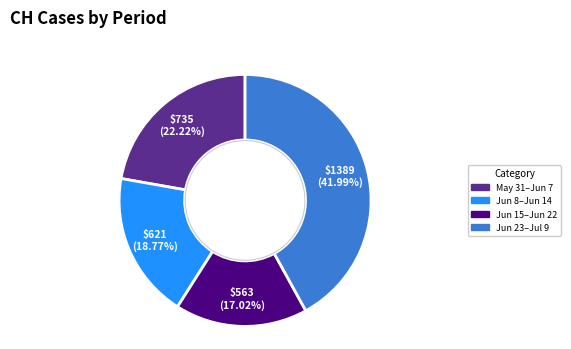

To the nearest percent, what is the difference between the largest and smallest slice percentages?

25%